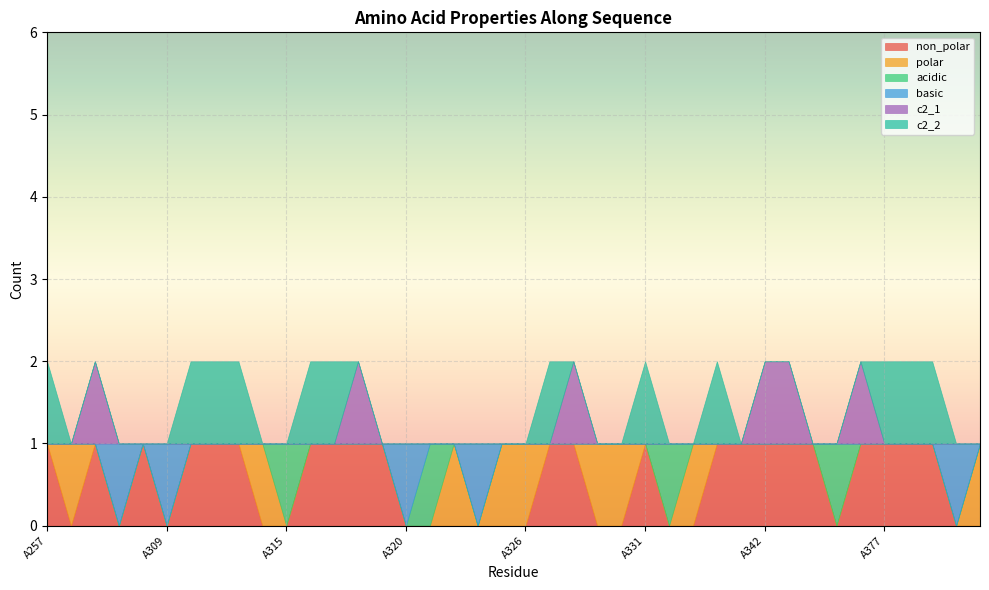

What is the difference between the highest and lowest values at A333?

1